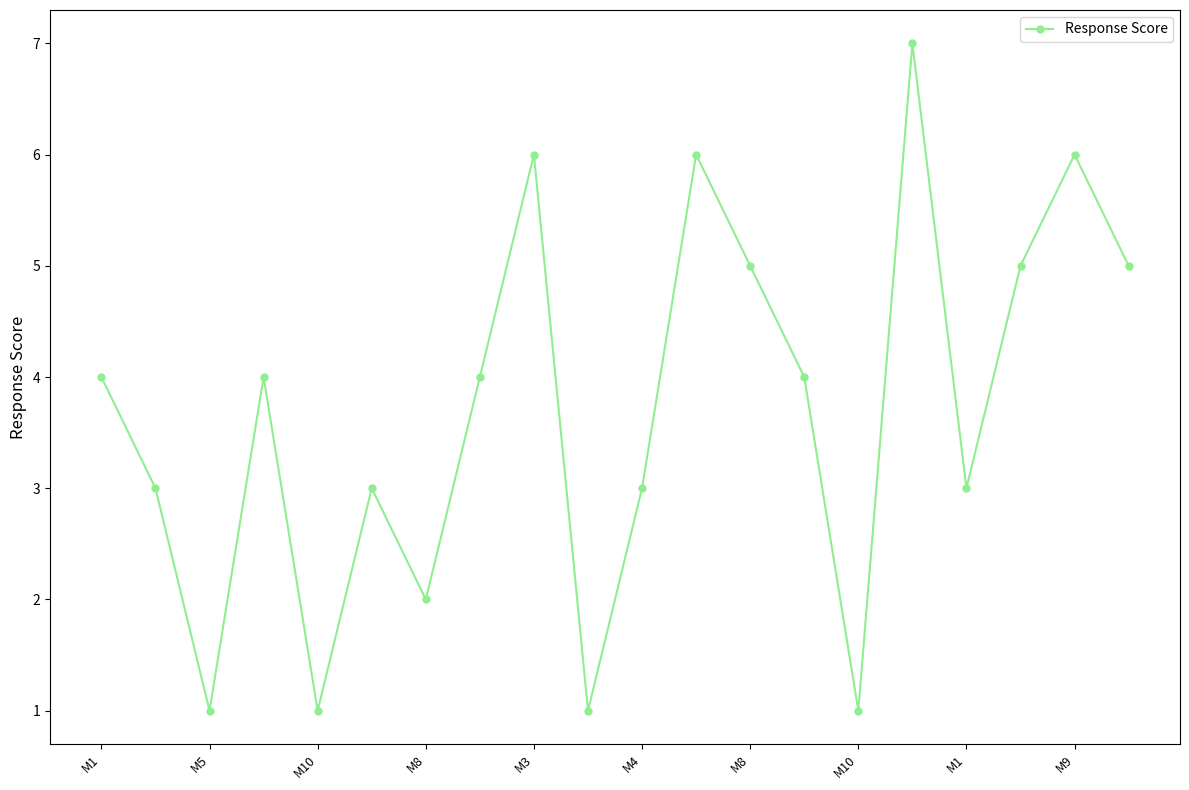

Reading left to right, transcribe all the data shown in this chart.

4	3	1	4	1	3	2	4	6	1	3	6	5	4	1	7	3	5	6	5